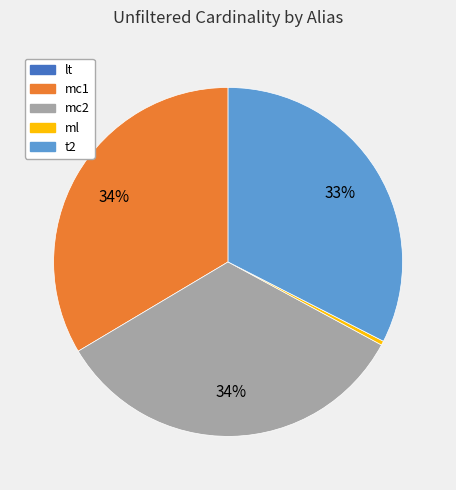

Between mc1 and ml, which is larger?

mc1